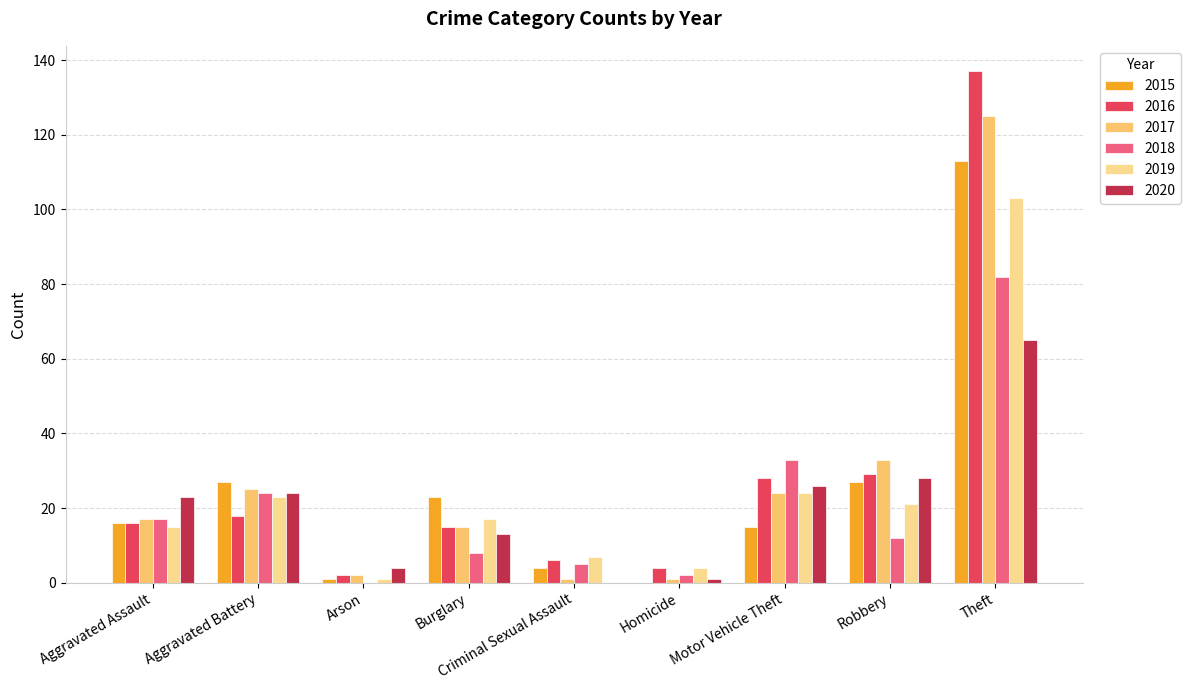

What is the sum of the 2016 values at Criminal Sexual Assault and Homicide?

10